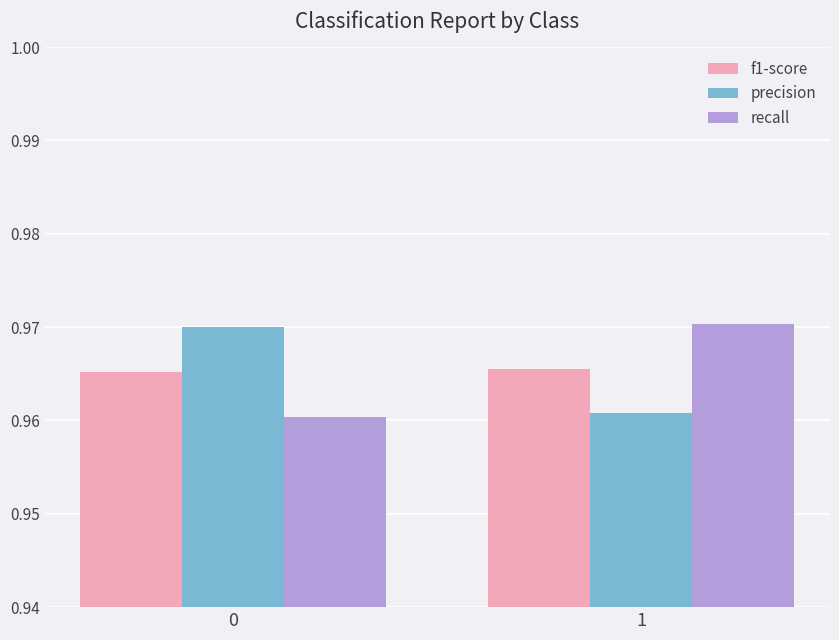

Is the value of f1-score at 0 greater than the value of recall at 1?

No